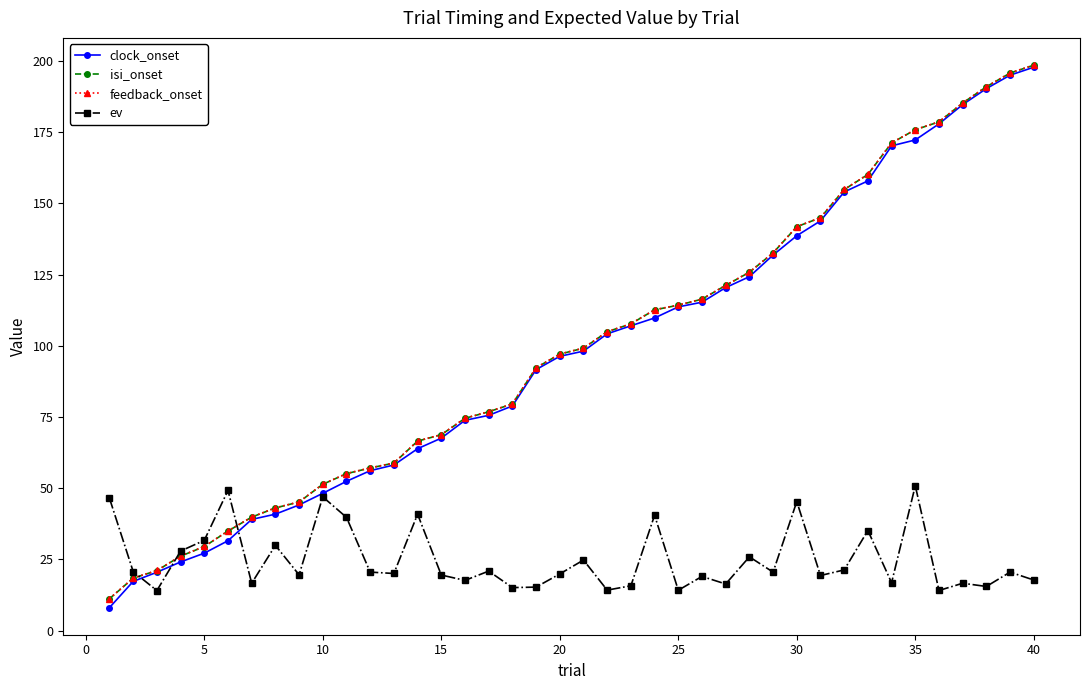

Which series has the largest range (max minus min)?

clock_onset